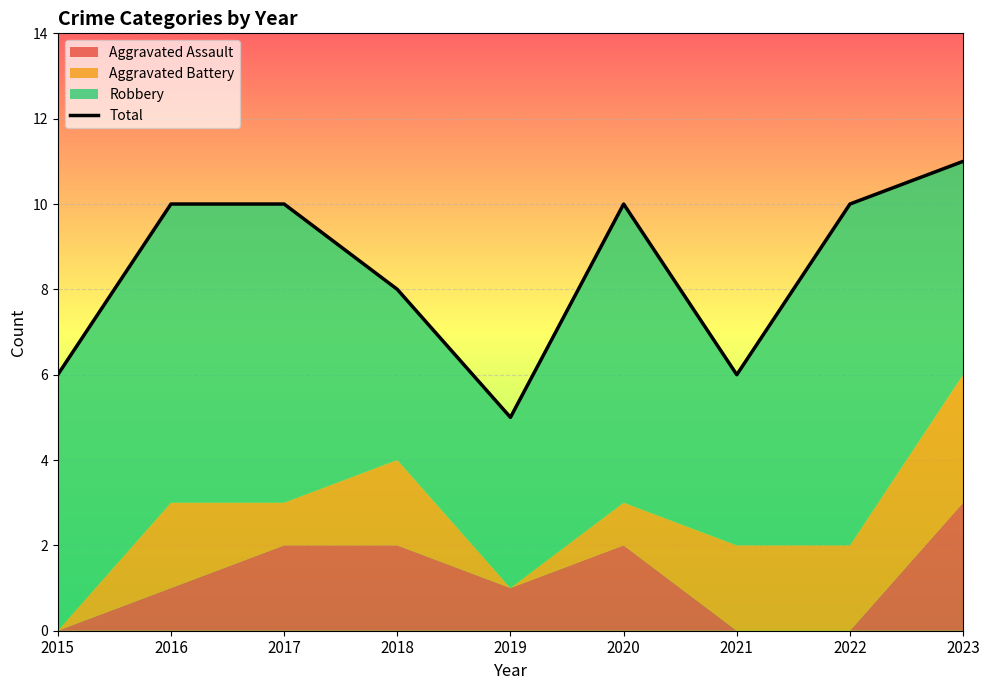

What is the average value?

8